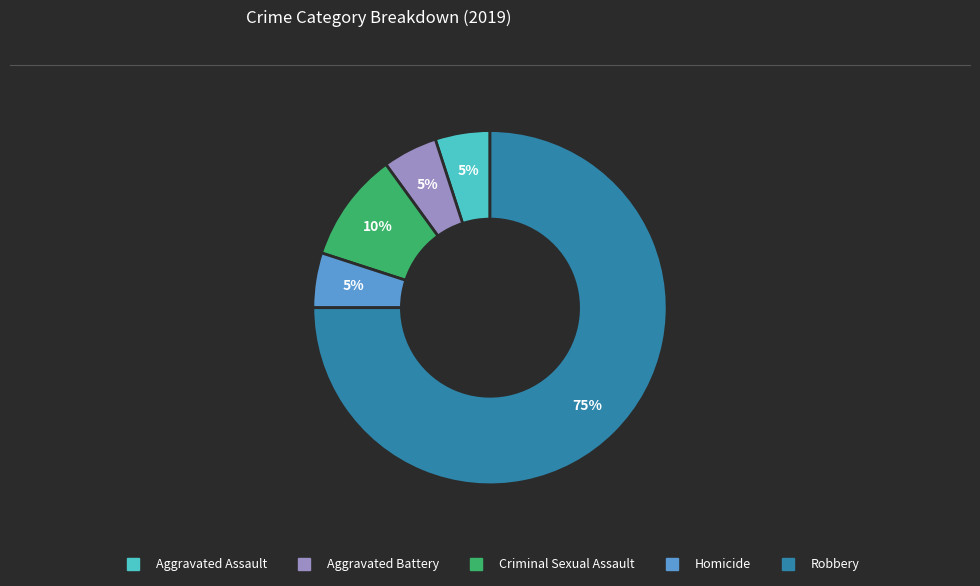

How many slices are in this pie chart?

5